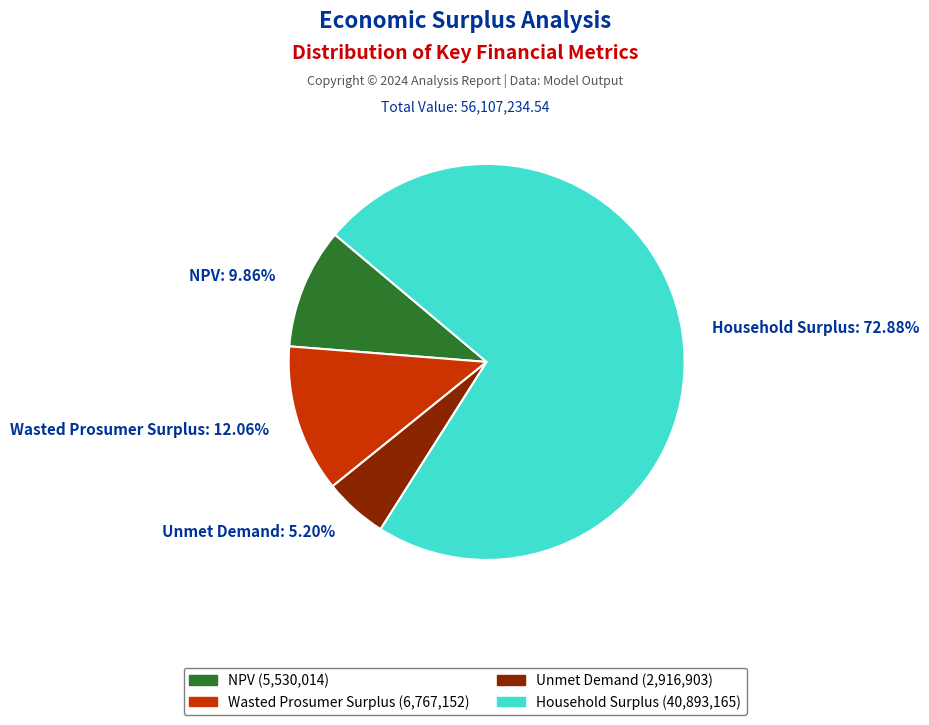

To the nearest percent, what percentage of the pie is Household Surplus?

73%